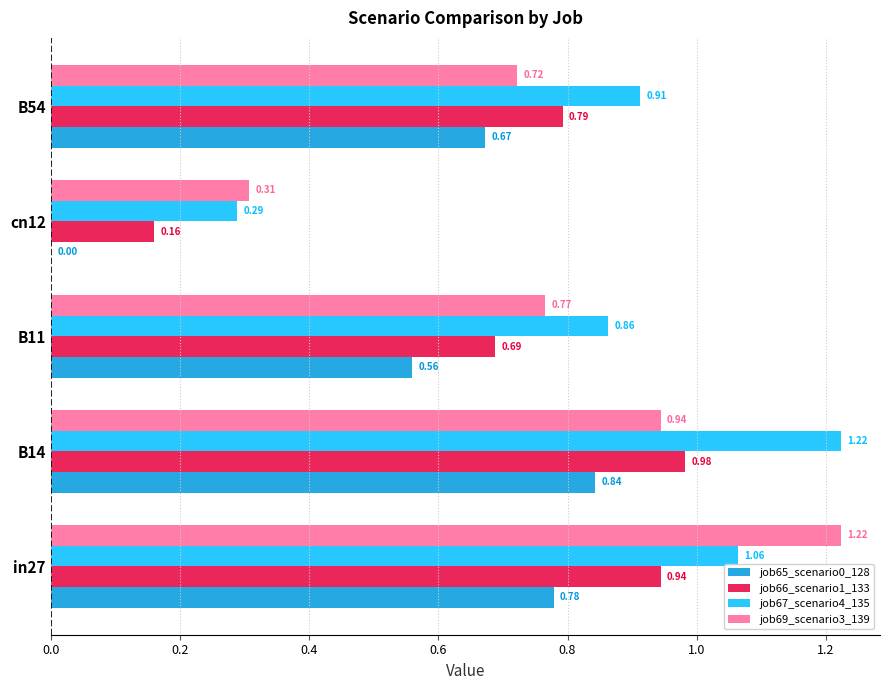

Which series changed the most between in27 and cn12?

job69_scenario3_139